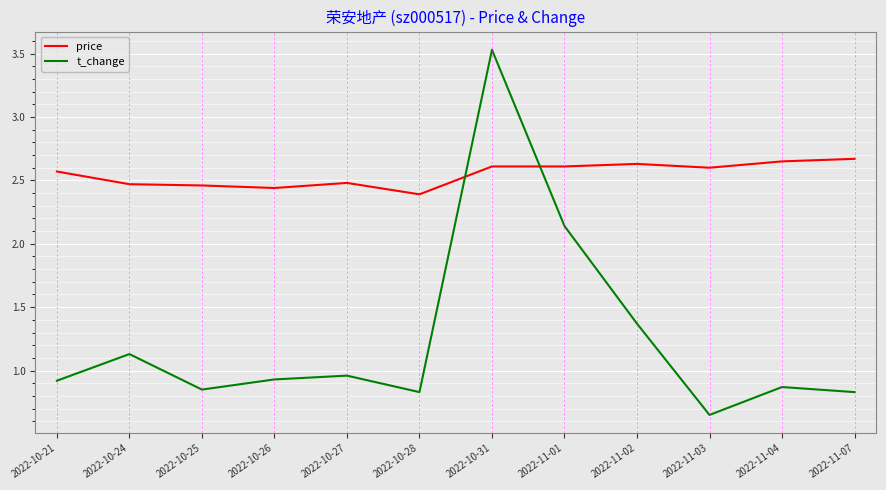

What is the difference between the maximum and minimum values in the price series?

0.3